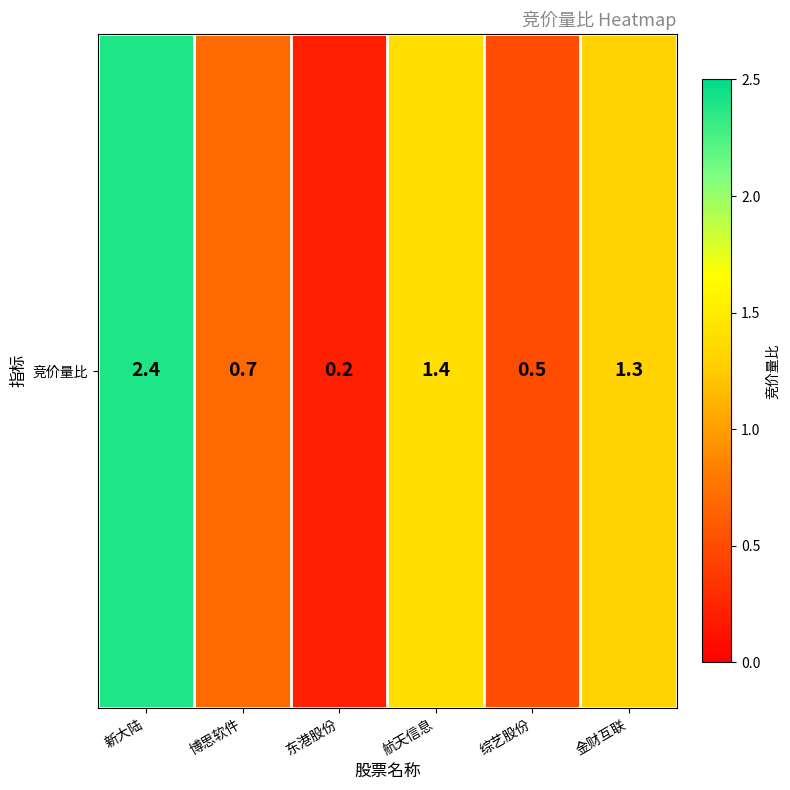

How many data points are above 1?

3